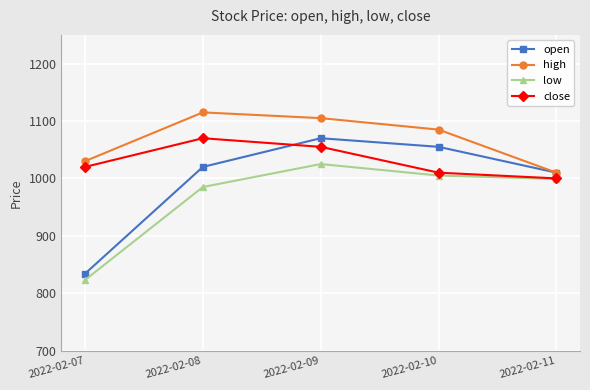

The open series shows 379 at 2022-02-09. True or false?

False